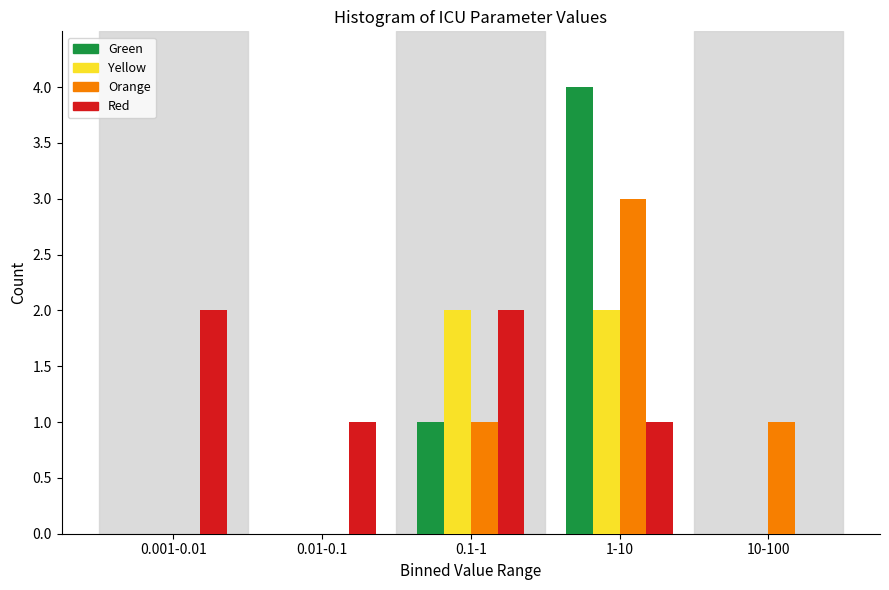

Reading left to right, list all the values displayed in this chart.

Green: 0.001-0.01=0	0.01-0.1=0	0.1-1=1	1-10=4	10-100=0
Yellow: 0.001-0.01=0	0.01-0.1=0	0.1-1=2	1-10=2	10-100=0
Orange: 0.001-0.01=0	0.01-0.1=0	0.1-1=1	1-10=3	10-100=1
Red: 0.001-0.01=2	0.01-0.1=1	0.1-1=2	1-10=1	10-100=0